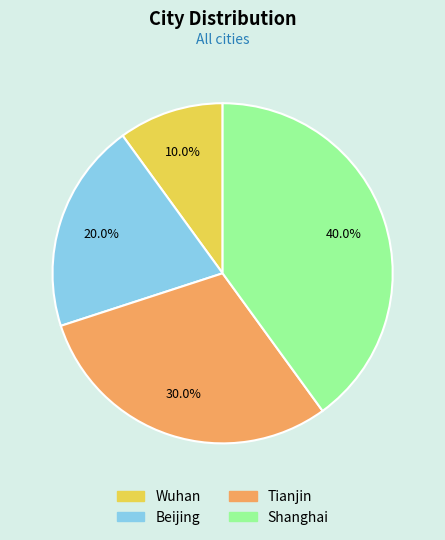

Which category has the biggest portion of the pie?

Shanghai